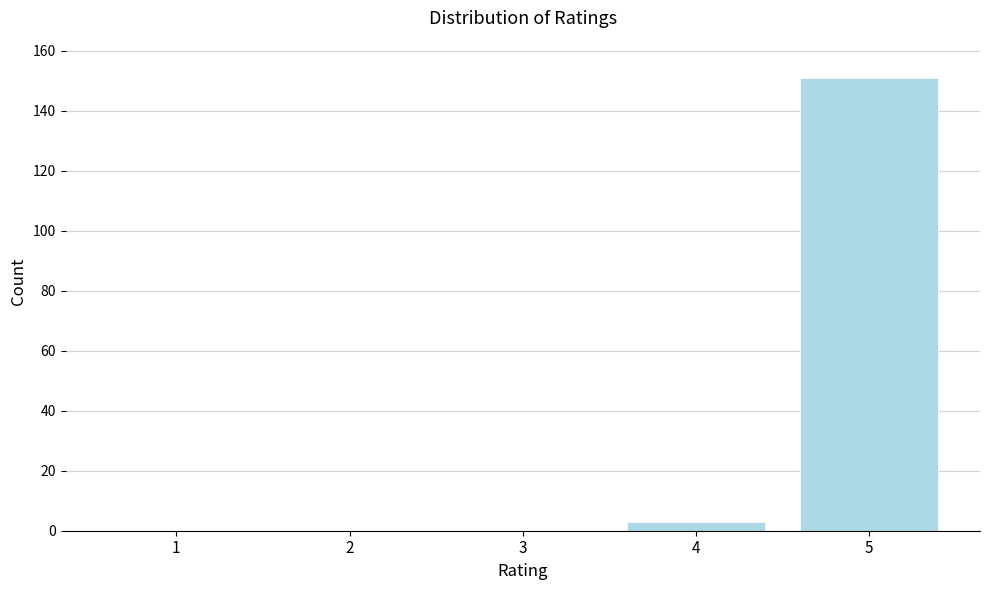

Reading right to left, extract all data points from this chart.

5=151	4=3	3=0	2=0	1=0